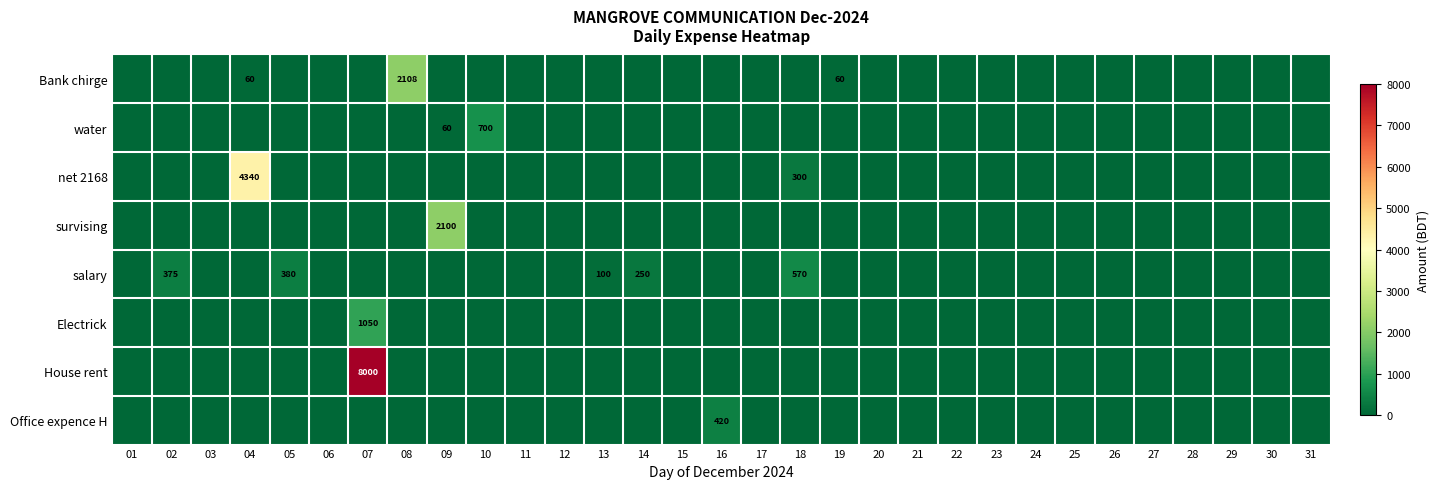

Rank the series by their maximum value, from highest to lowest.

House rent, net 2168, Bank chirge, survising, Electrick, water, salary, Office expence H